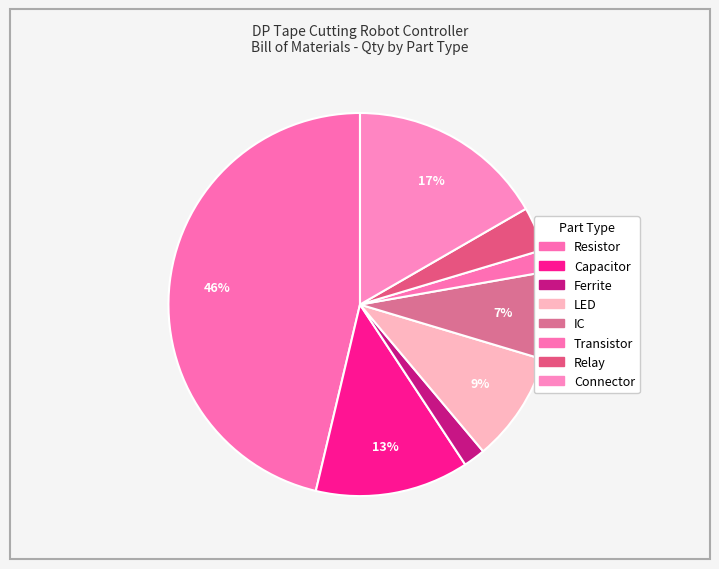

What percentage is the Ferrite slice, to the nearest percent?

2%